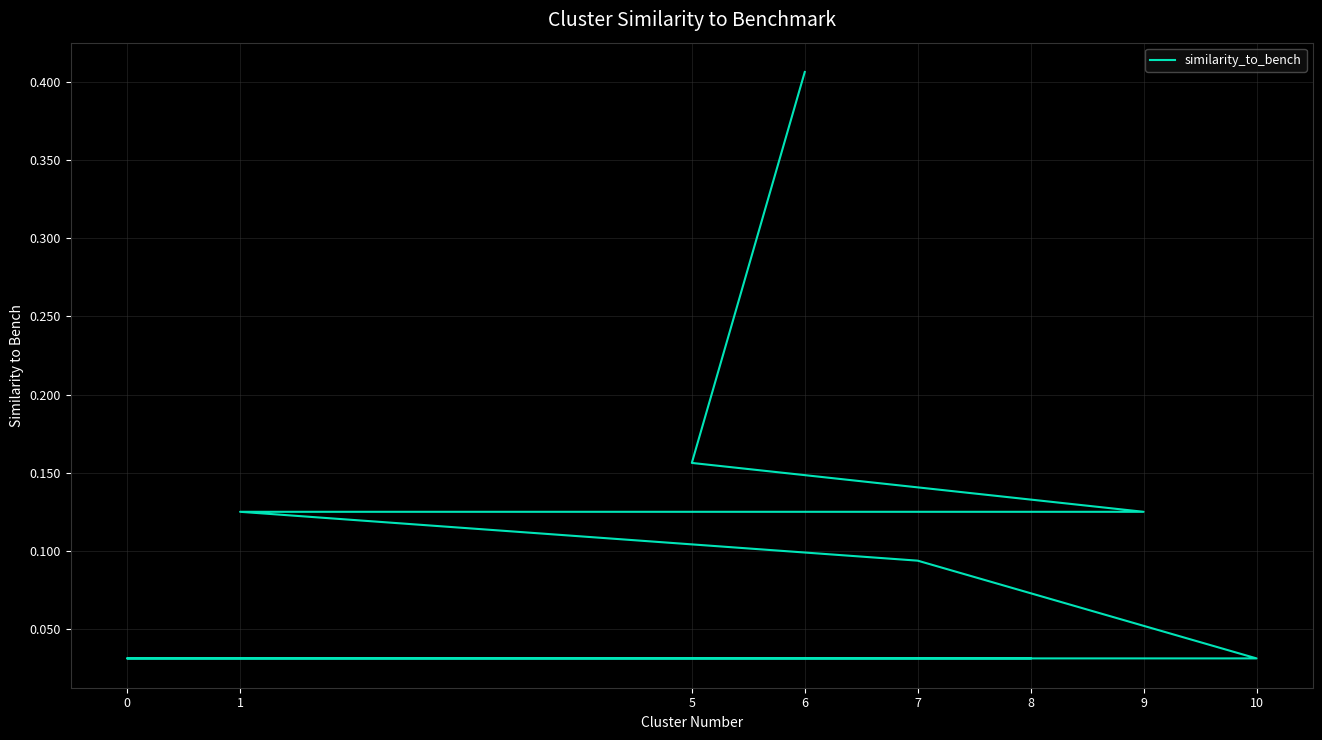

True or false: the data shows 0.0 at 0.

False